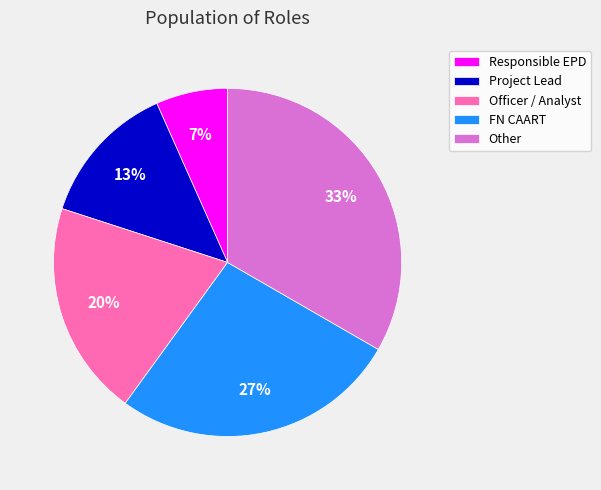

Between Responsible EPD and FN CAART, which is larger?

FN CAART